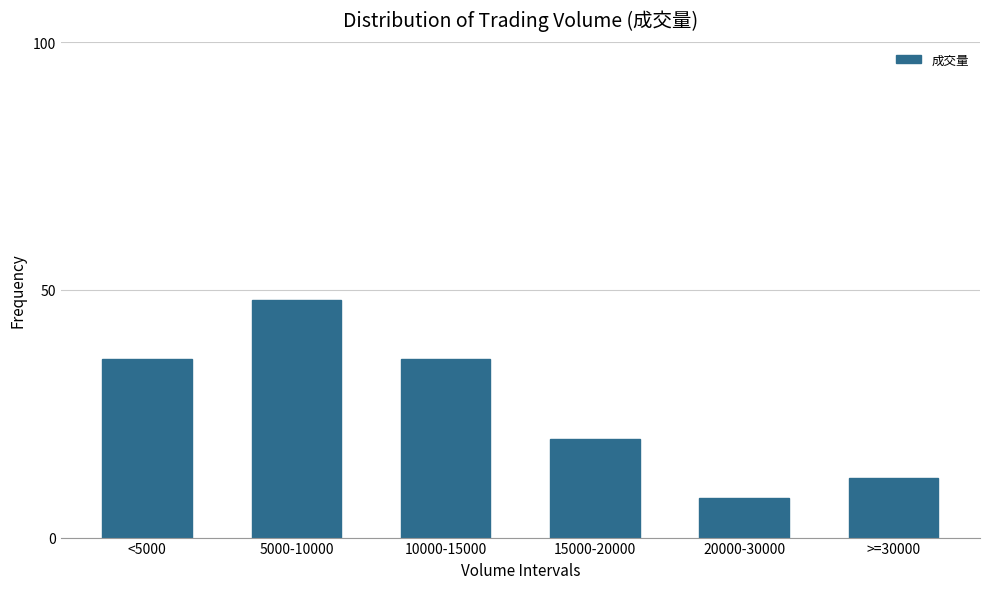

Reading left to right, what are all the values shown in this chart?

36	48	36	20	8	12